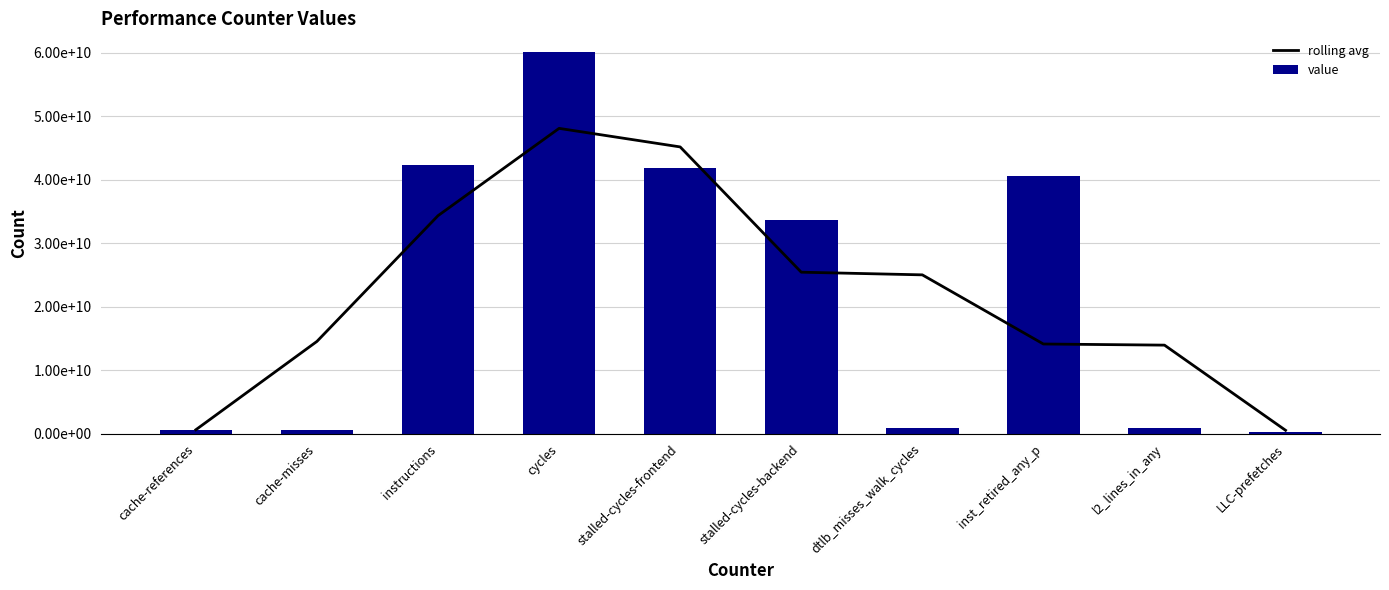

Which category has the lowest value in the value series?

LLC-prefetches